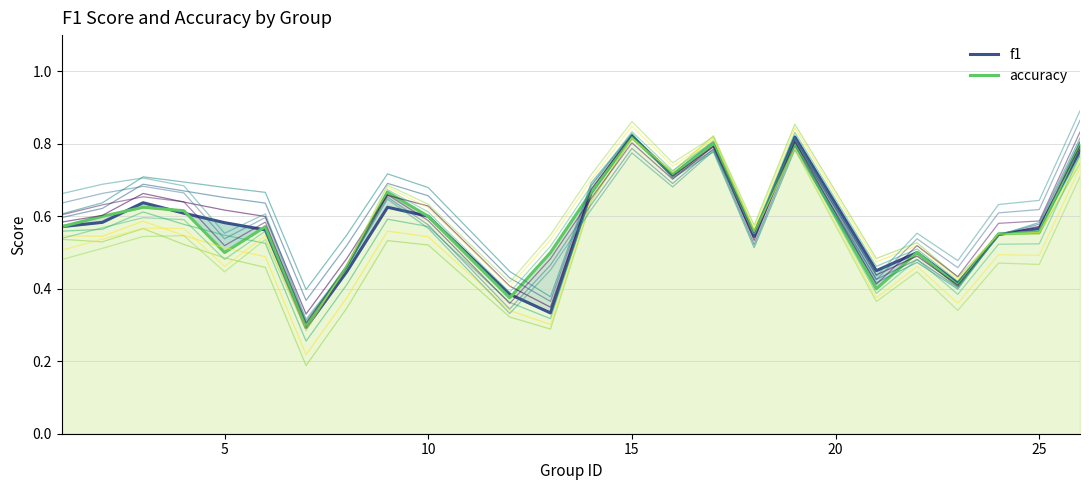

What is the difference between the maximum and minimum values in the f1 series?

0.5